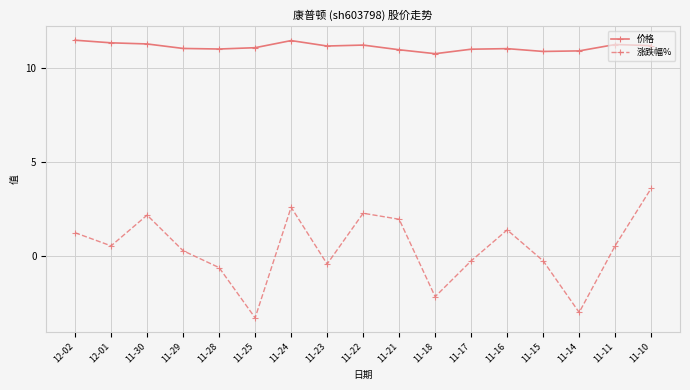

True or false: 涨跌幅% has a value of -1.1 at 11-25.

False